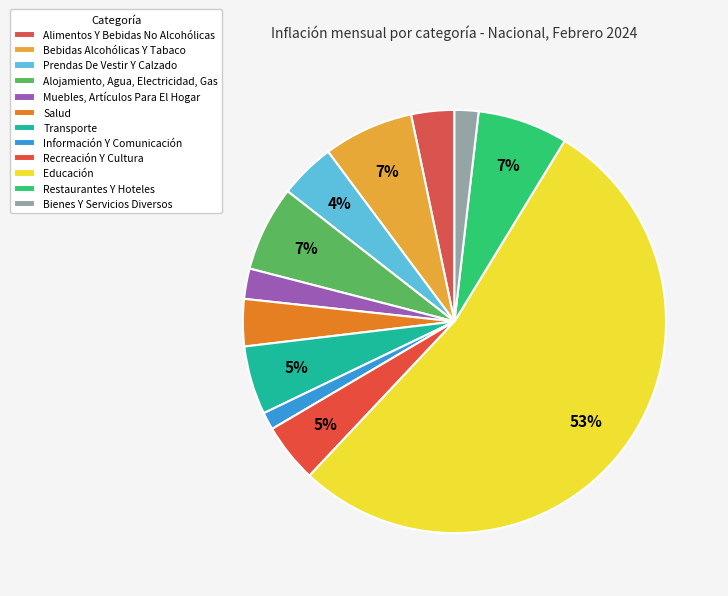

To the nearest percent, what is the difference between the largest and smallest slice percentages?

52%